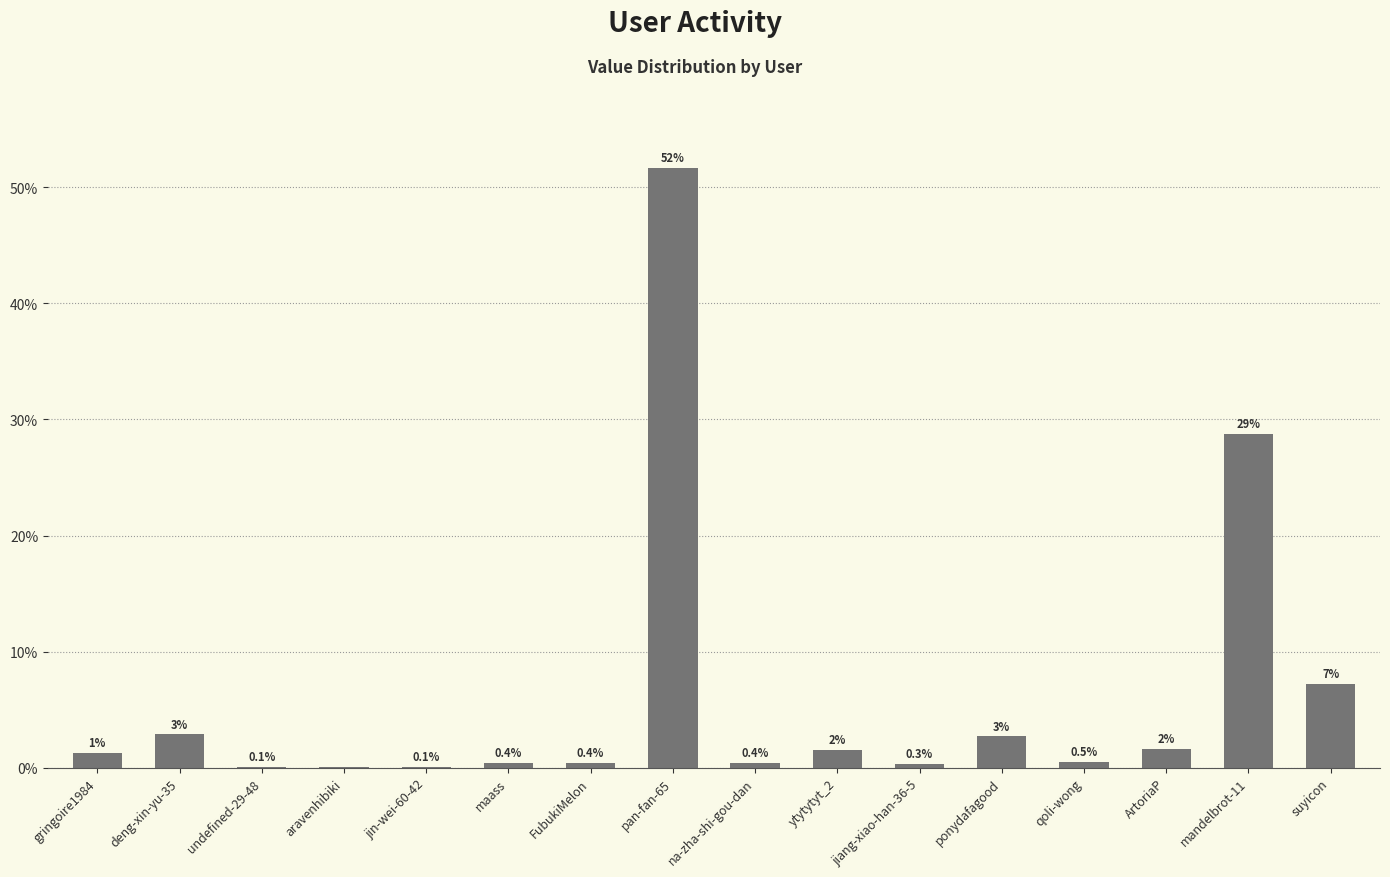

Are the bars horizontal?

No